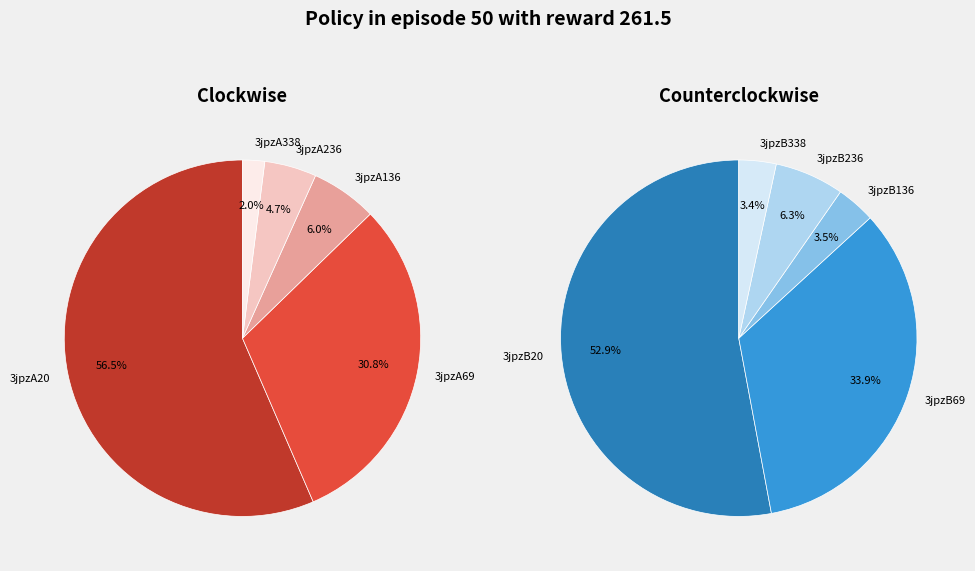

Is the sum of 3jpzA136 and 3jpzB236 greater than half?

No